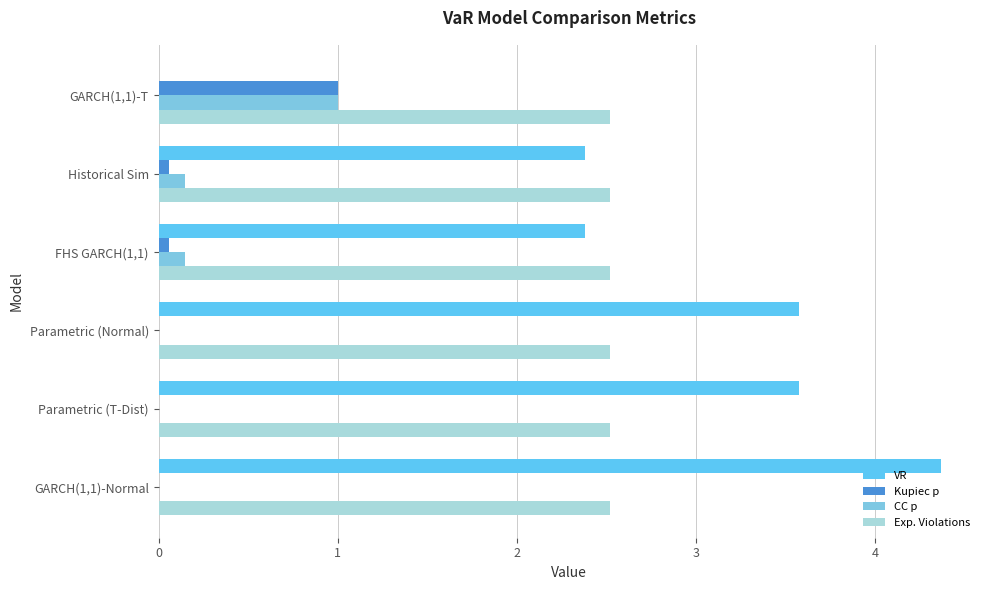

What is the average value of the Kupiec p series?

0.2